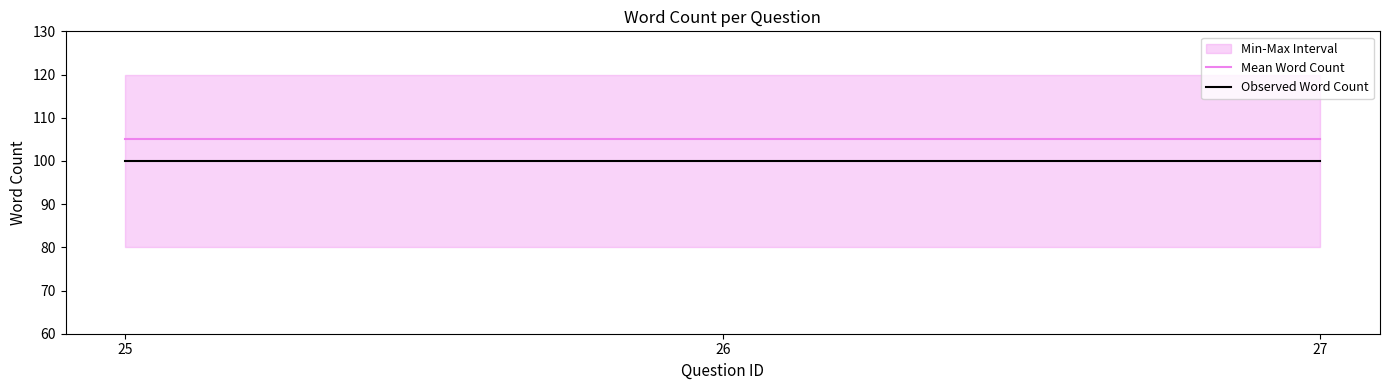

What is the value of the Mean Word Count point at the 3rd from the left?

105